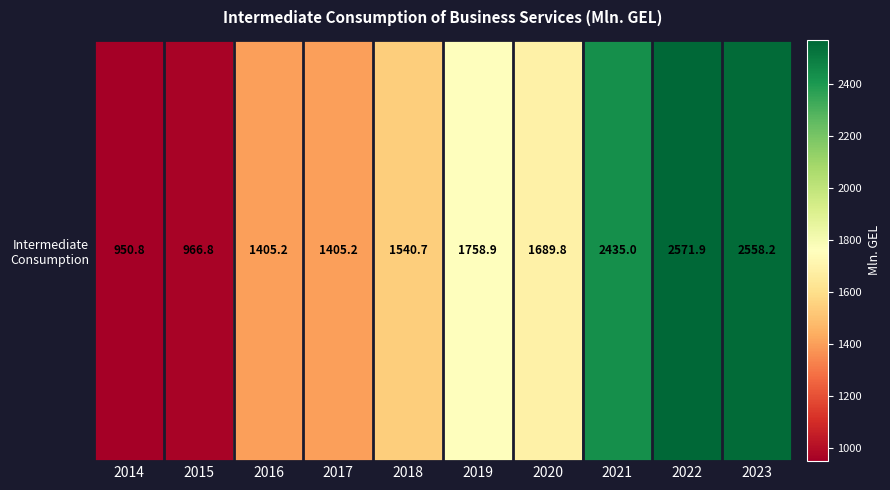

Count the number of data series in this chart.

1